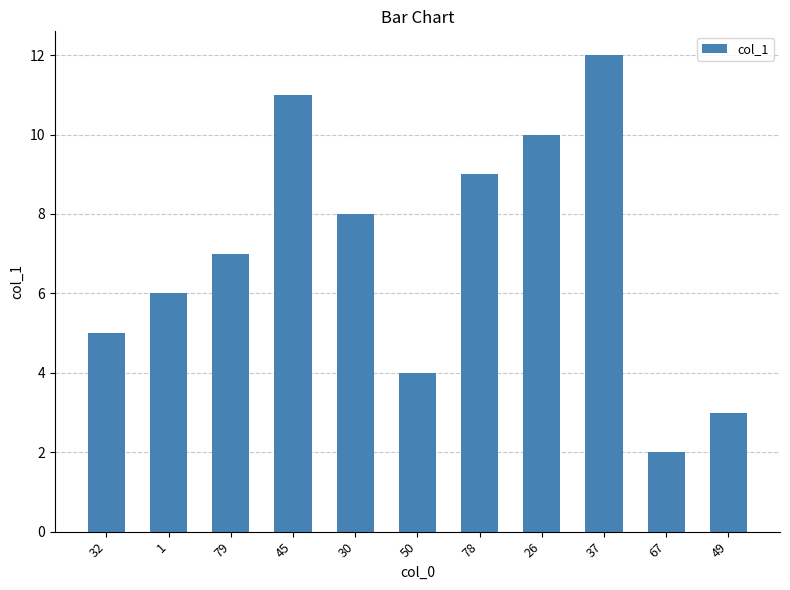

What is the value of the 10th bar from the left?

2